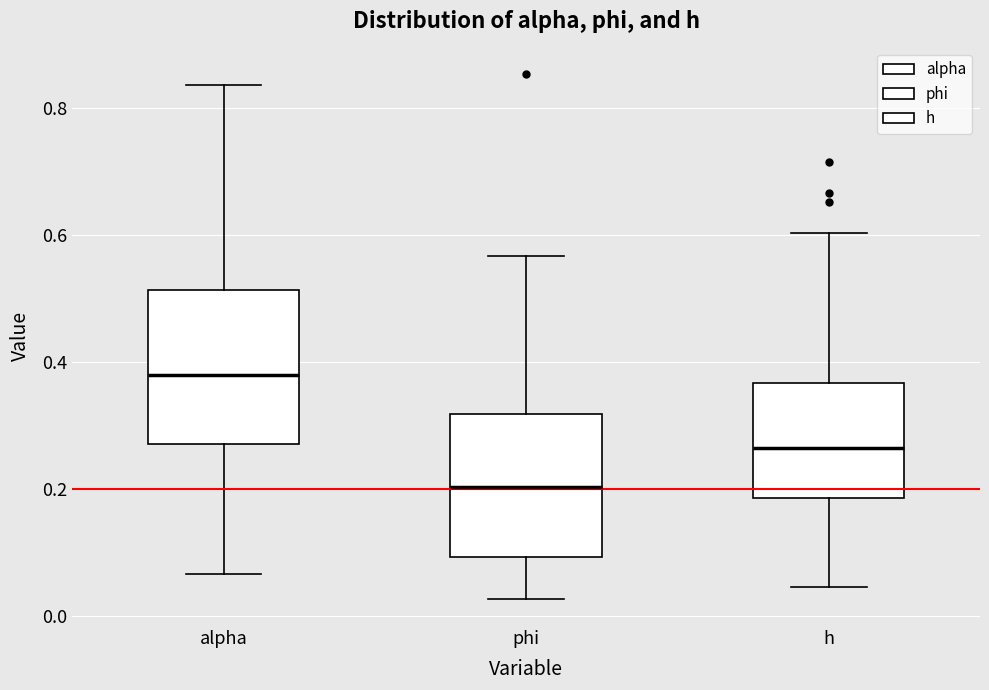

Which box has the highest median line?

alpha